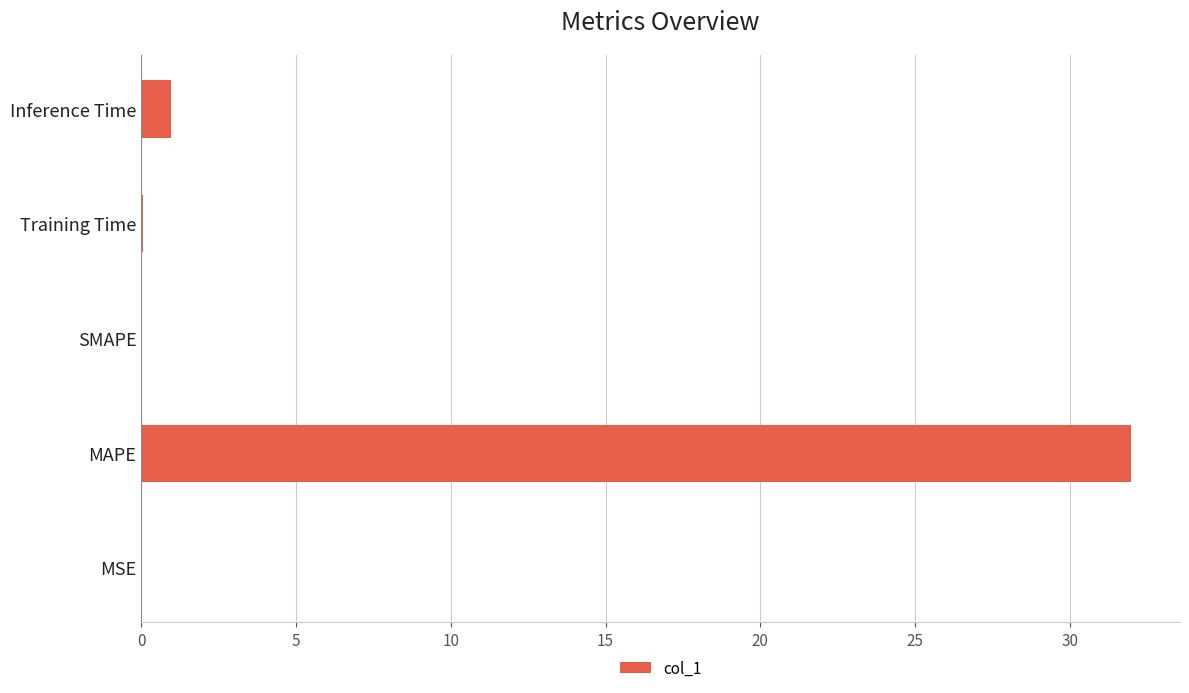

The chart shows a value of 12.6 at SMAPE. True or false?

False